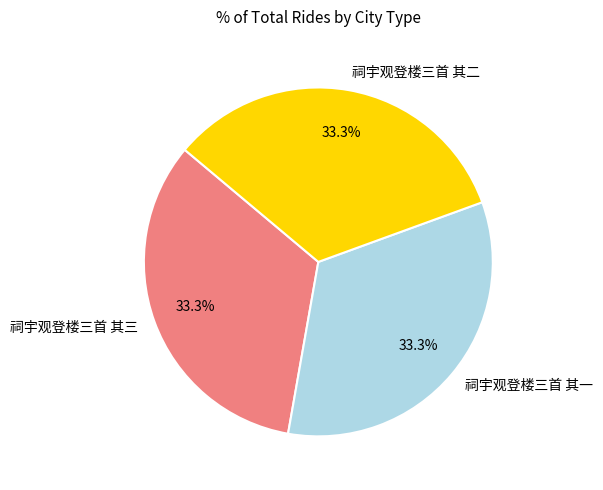

To the nearest percent, what portion does 祠宇观登楼三首 其一 represent?

33%